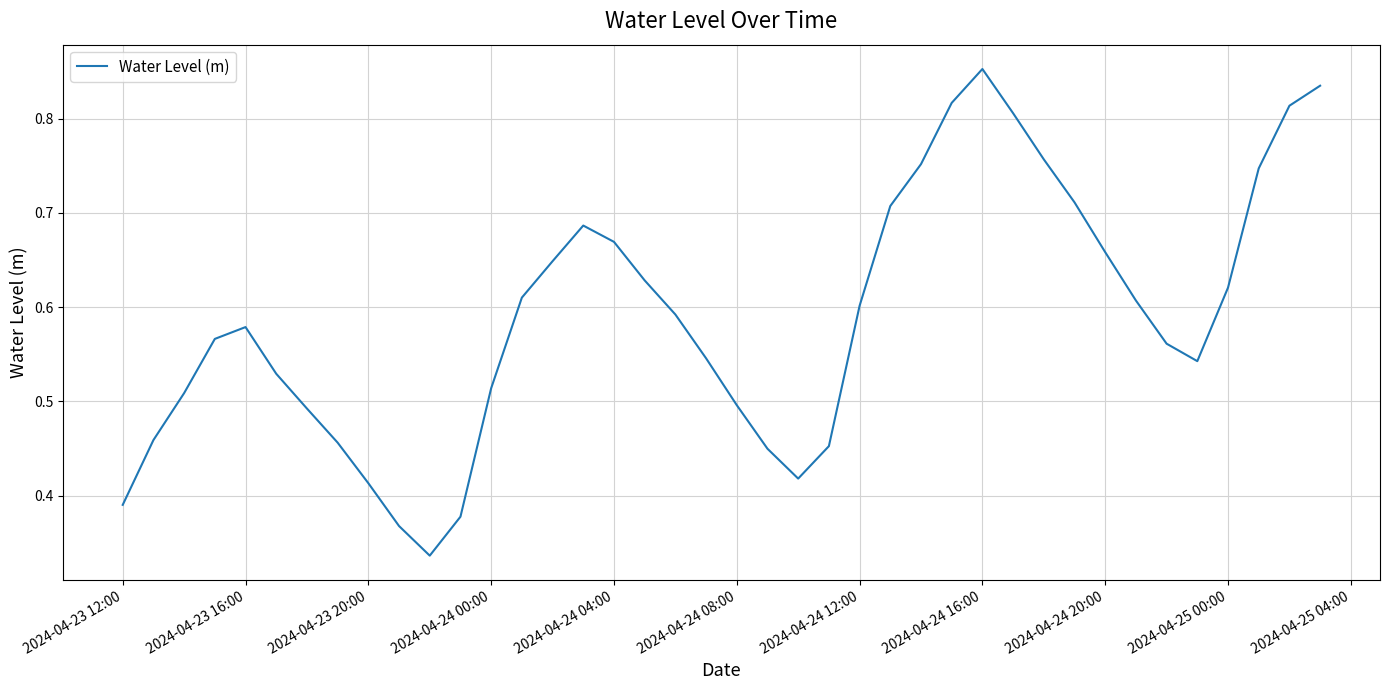

Does the chart display data point markers on the line(s)?

No